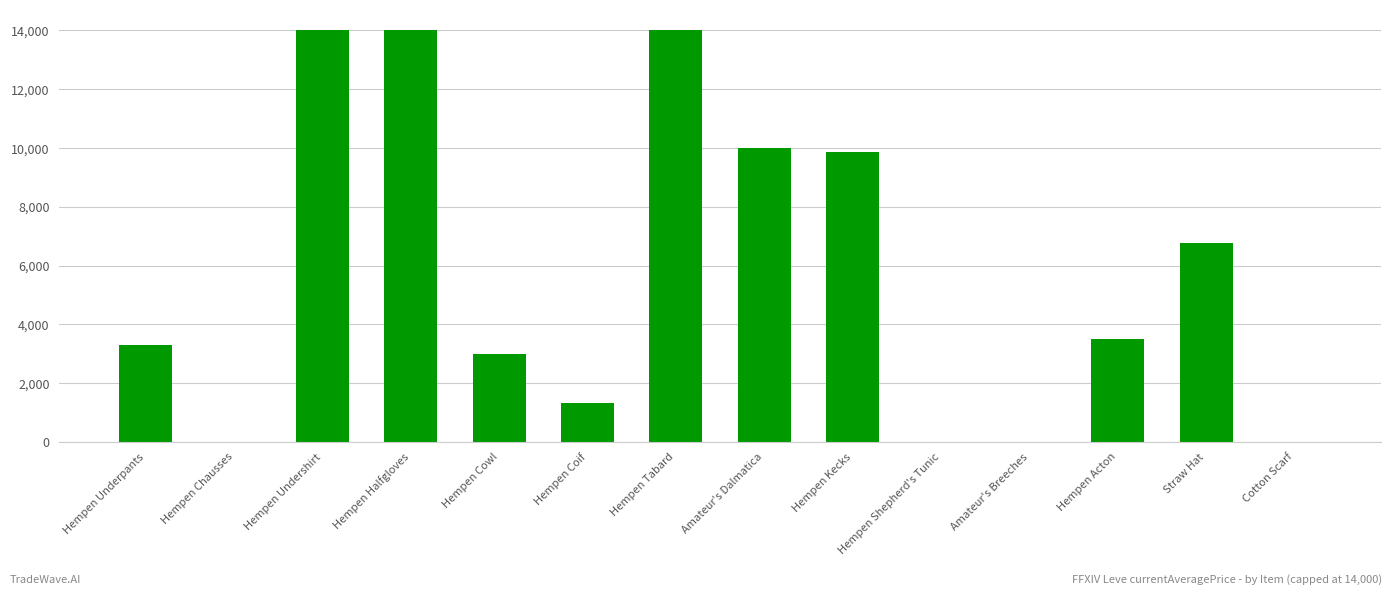

What is the average value?

5698.7